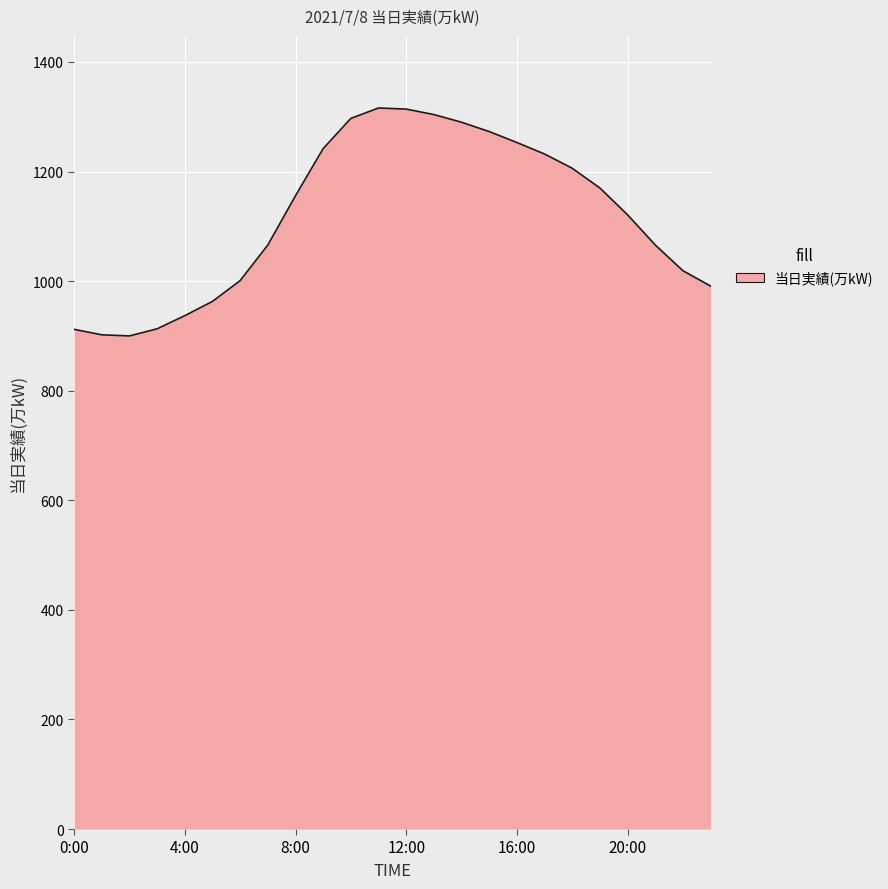

What is the greatest value displayed?

1316